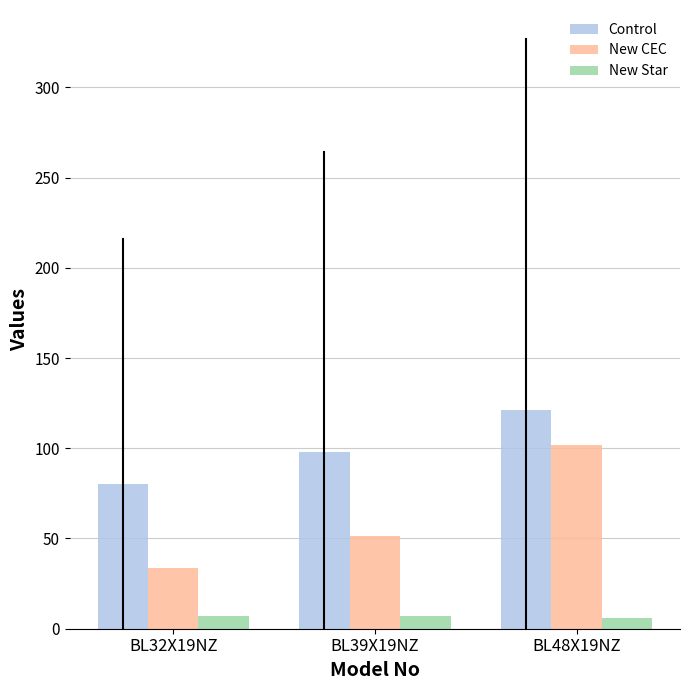

Are the bars grouped side by side (vs. stacked)?

Yes